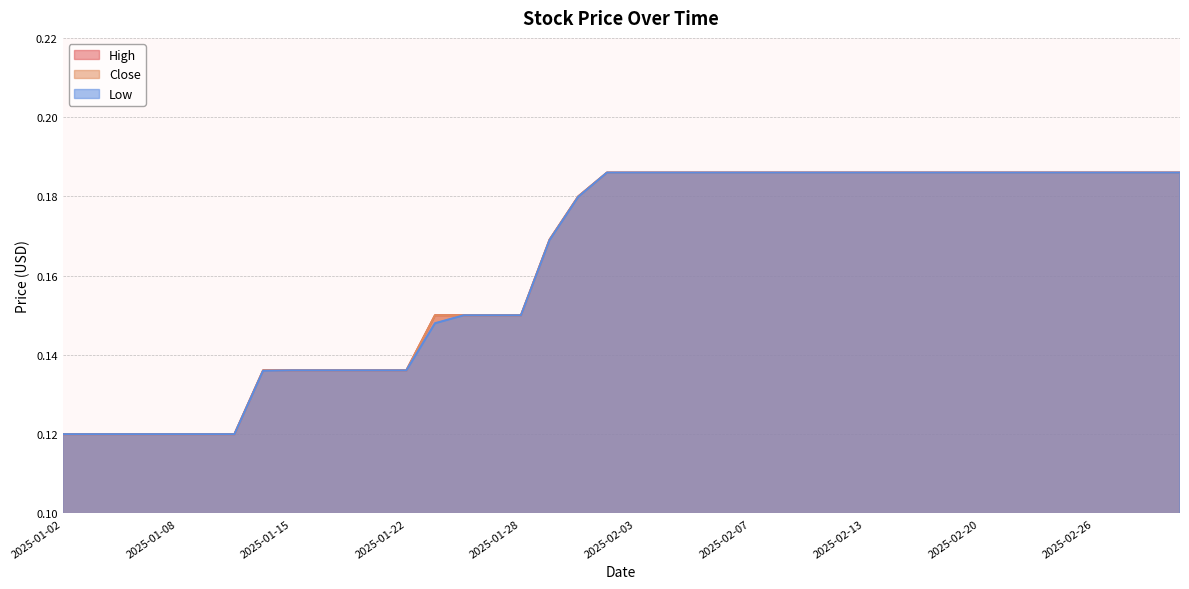

True or false: High and Low intersect in this chart.

False